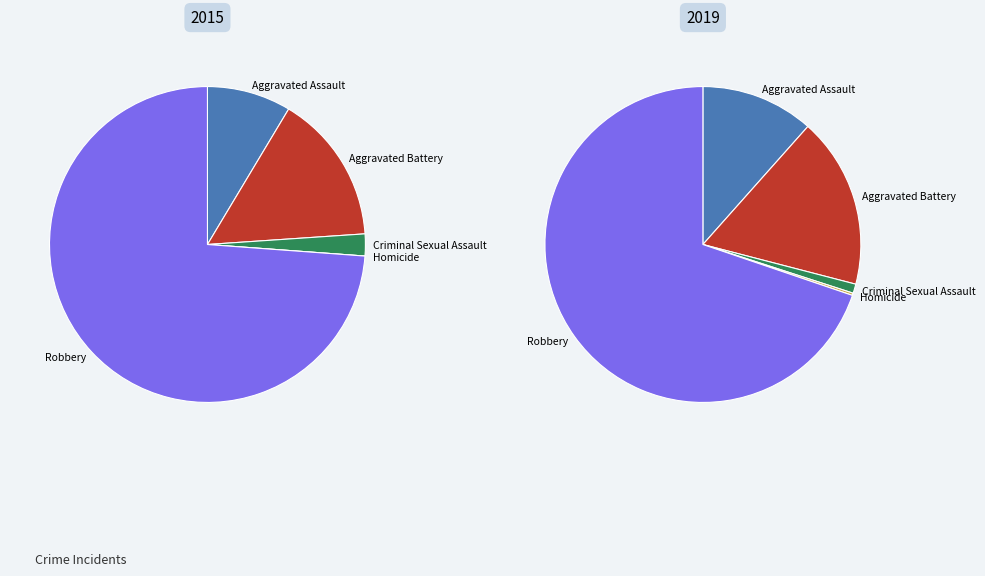

Is Robbery the majority of the pie?

Yes